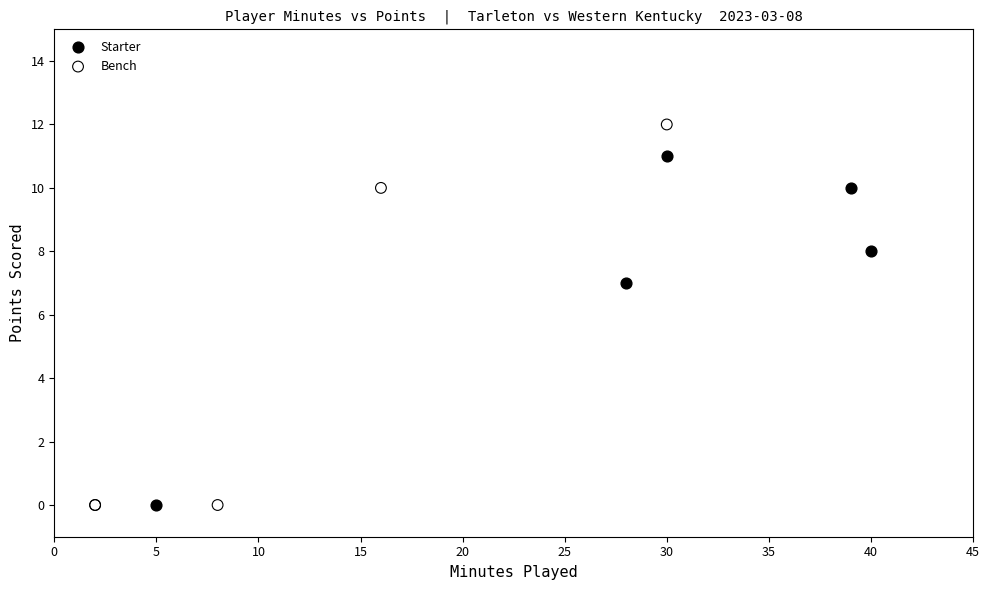

Which series has the largest Y range (max minus min)?

Bench